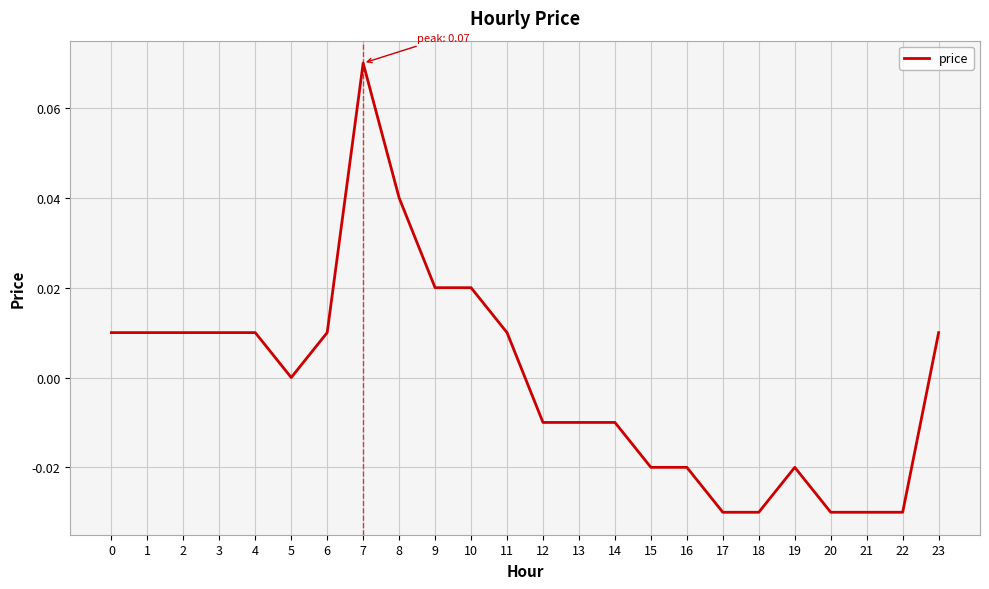

At which label is the value closest to 0?

5